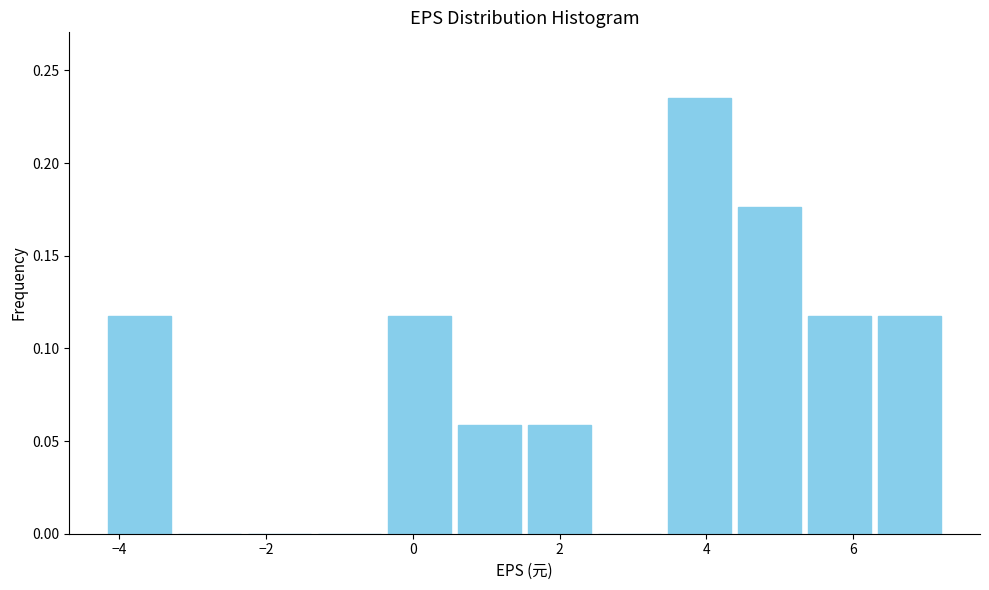

Which range on the x-axis has the tallest bar?

3.4 to 4.4